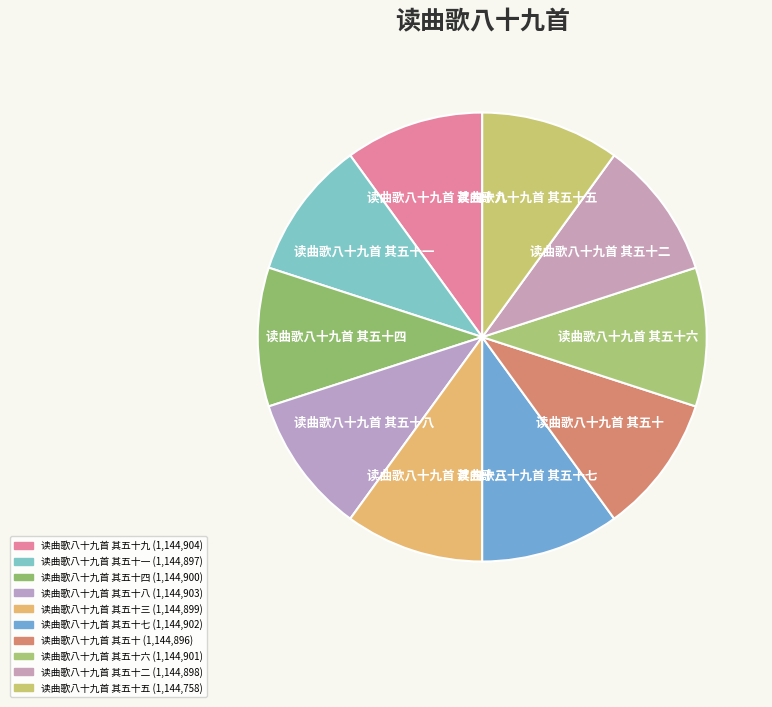

Is 读曲歌八十九首 其五十八 the majority of the pie?

No